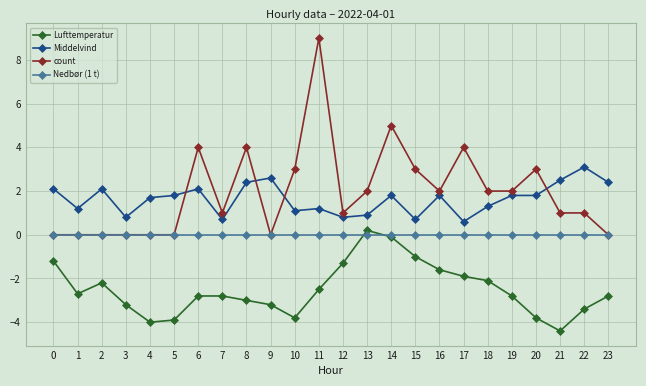

Count the number of data series in this chart.

4